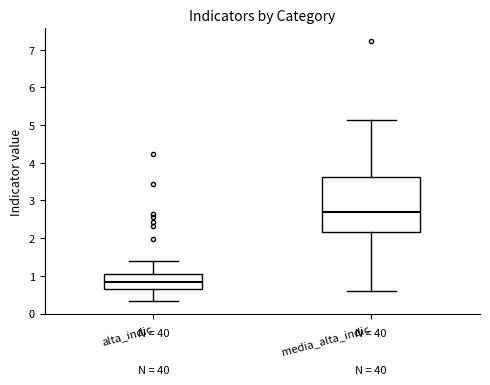

Reading left to right, read every box against the y-axis: the position of its median line, the range the box covers, and the ends of its whiskers. The values are not printed on the chart, so give them approximately, as read against the axis.

alta_indic: median 0.8, box 0.7 to 1.1, whiskers 0.3 to 1.4
media_alta_indic: median 2.7, box 2.2 to 3.6, whiskers 0.6 to 5.1